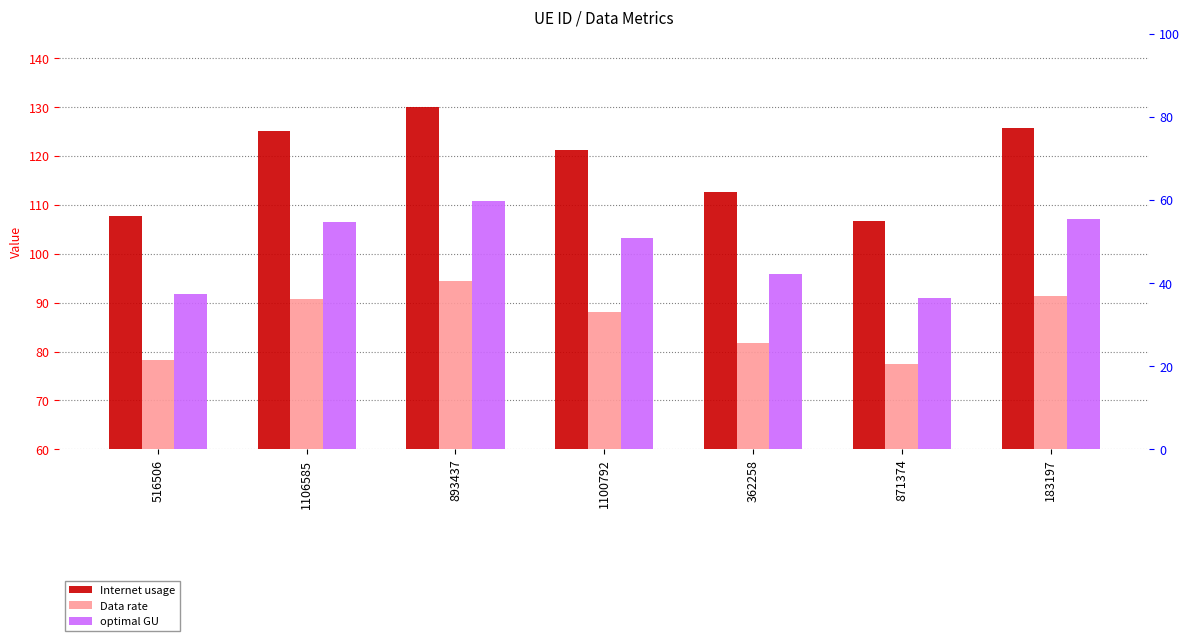

The Internet usage series shows 26.2 at 362258. True or false?

False